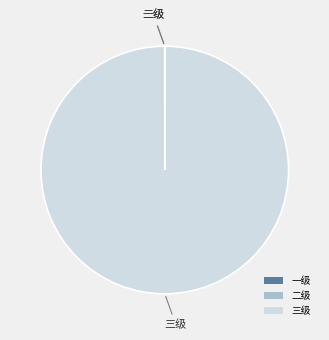

Which slice is the largest?

三级